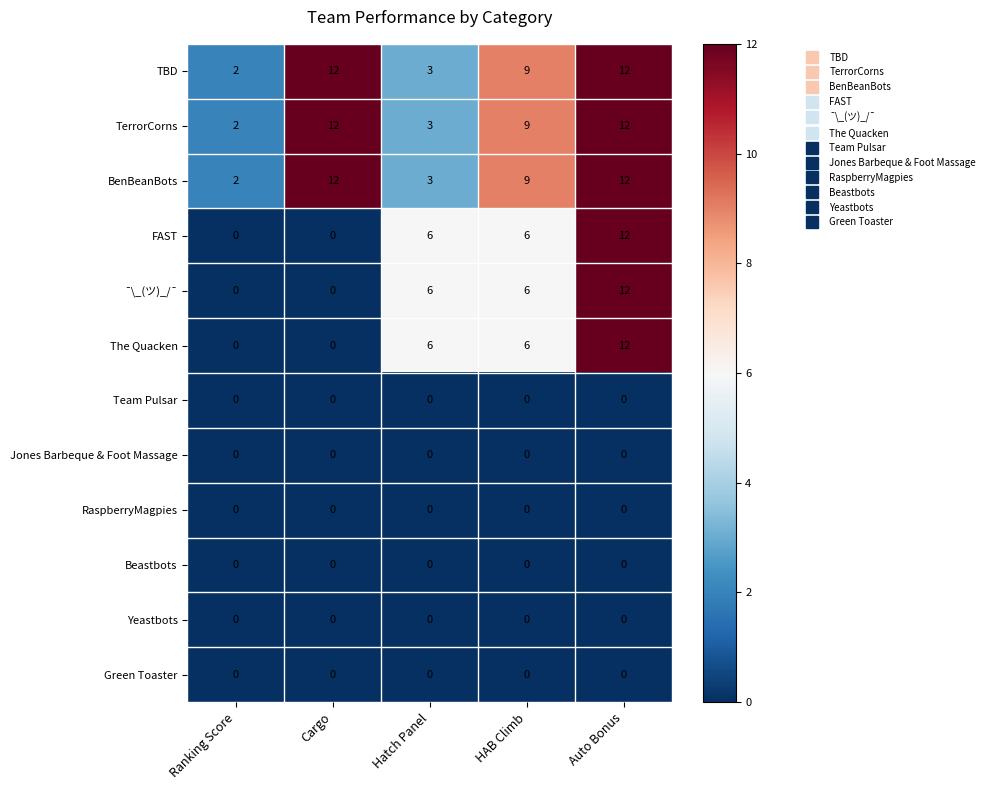

What is the maximum value for BenBeanBots?

12